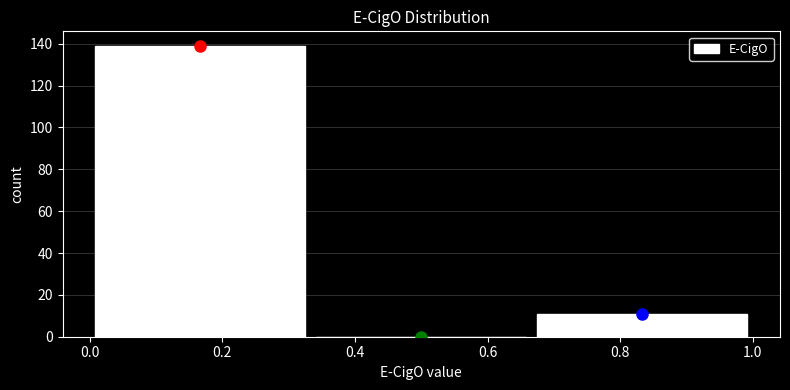

Reading left to right, list every bar in this chart as the range it spans on the x-axis followed by its height. Neither the bar edges nor the heights are printed on the chart, so give them approximately, as read against the axes.

0.00 to 0.34: 140
0.34 to 0.66: 0
0.66 to 1.00: 12